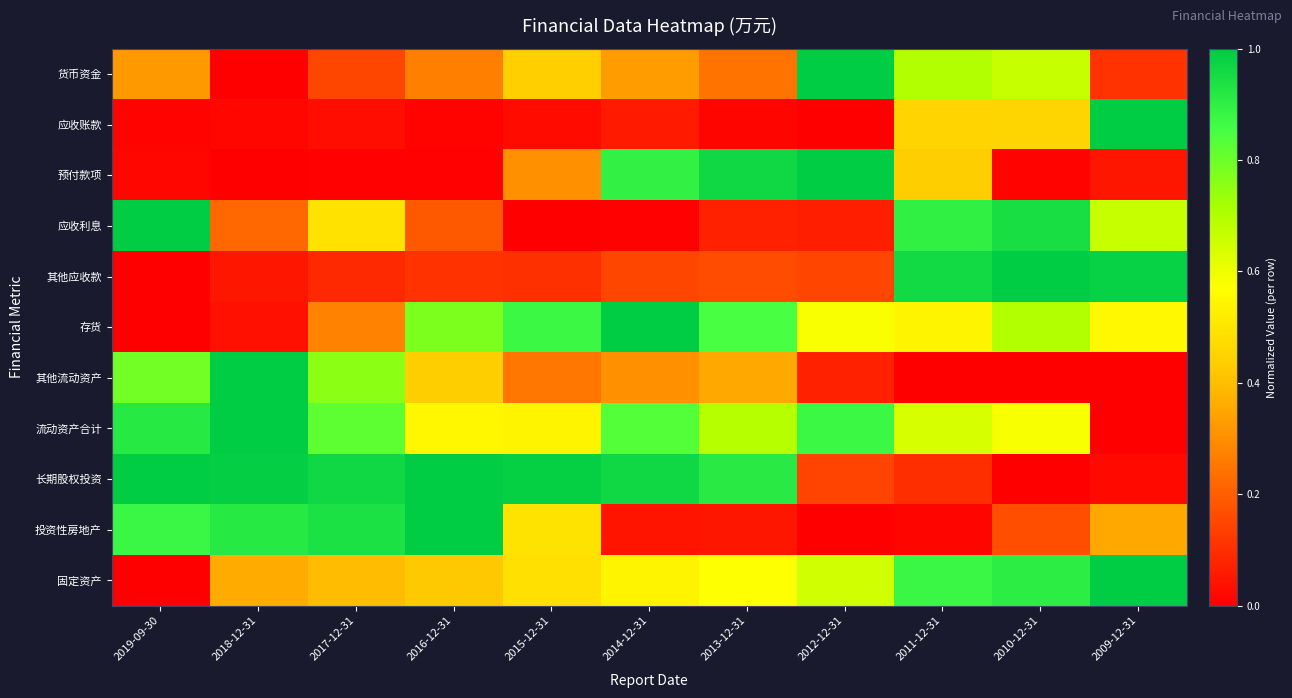

Rank the series at 2017-12-31 from highest to lowest value.

长期股权投资, 投资性房地产, 流动资产合计, 其他流动资产, 应收利息, 固定资产, 存货, 货币资金, 其他应收款, 应收账款, 预付款项